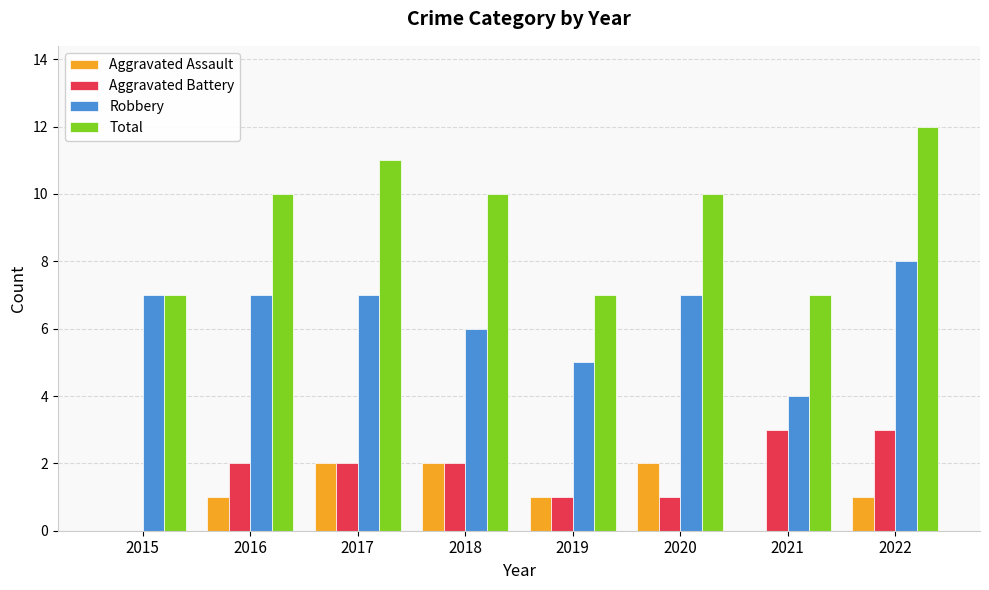

What is the maximum value for Total?

12